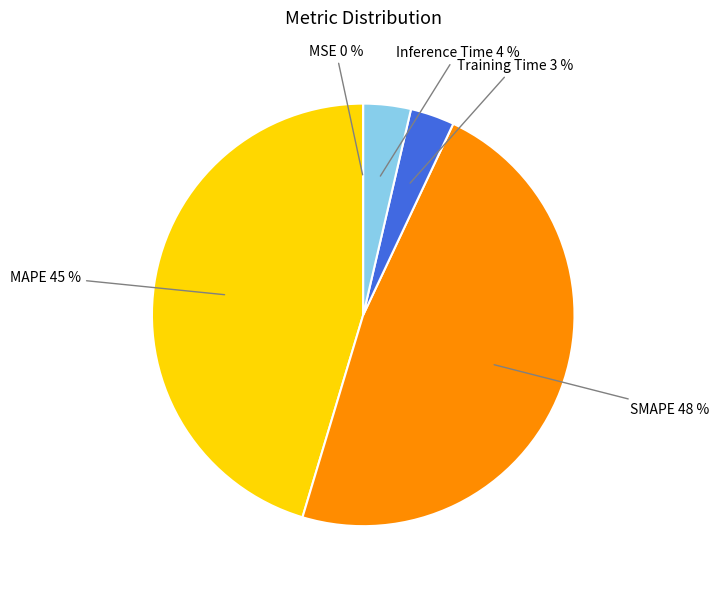

To the nearest percent, what is the difference between the largest and smallest slice percentages?

48%